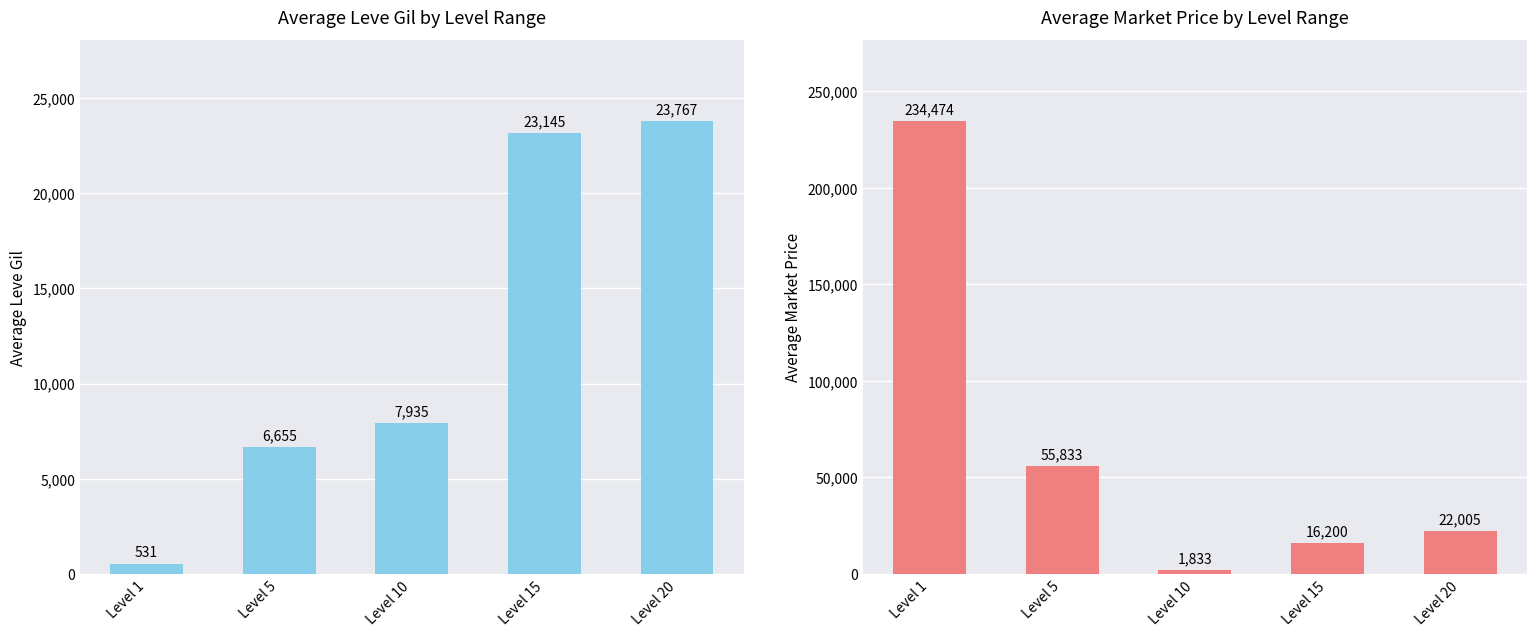

Reading left to right, extract all data points from this chart.

Average Leve Gil: Level 1=531	Level 5=6655	Level 10=7935	Level 15=23145	Level 20=23767
Average Market Price: Level 1=234474	Level 5=55833	Level 10=1833	Level 15=16200	Level 20=22005